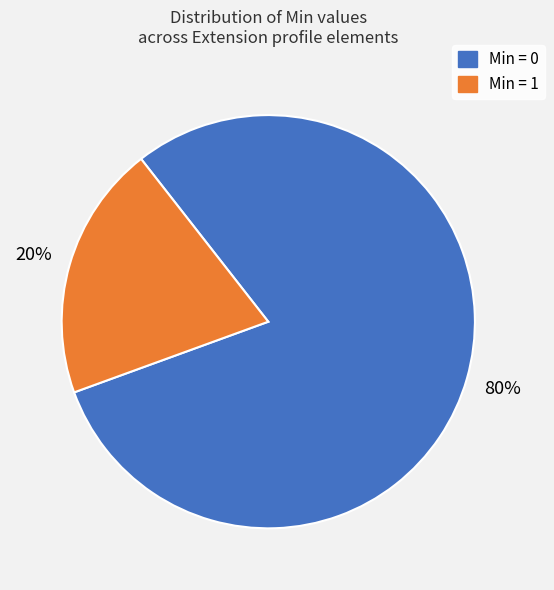

Is the sum of Min = 1 and Min = 0 greater than half?

Yes